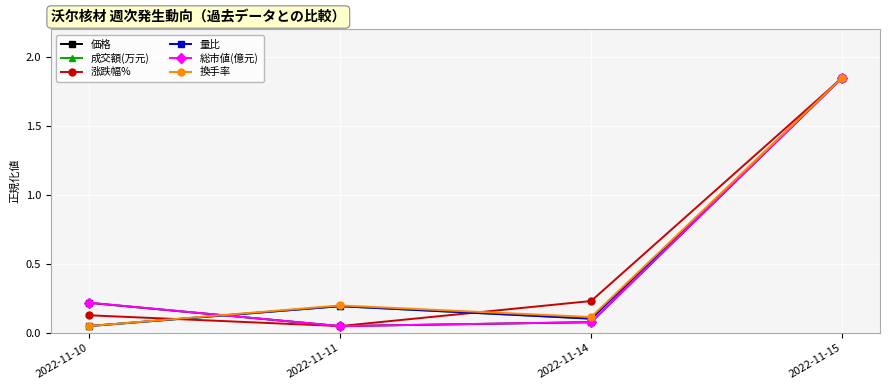

What is the sum of the 価格 values at 2022-11-11 and 2022-11-10?

0.3